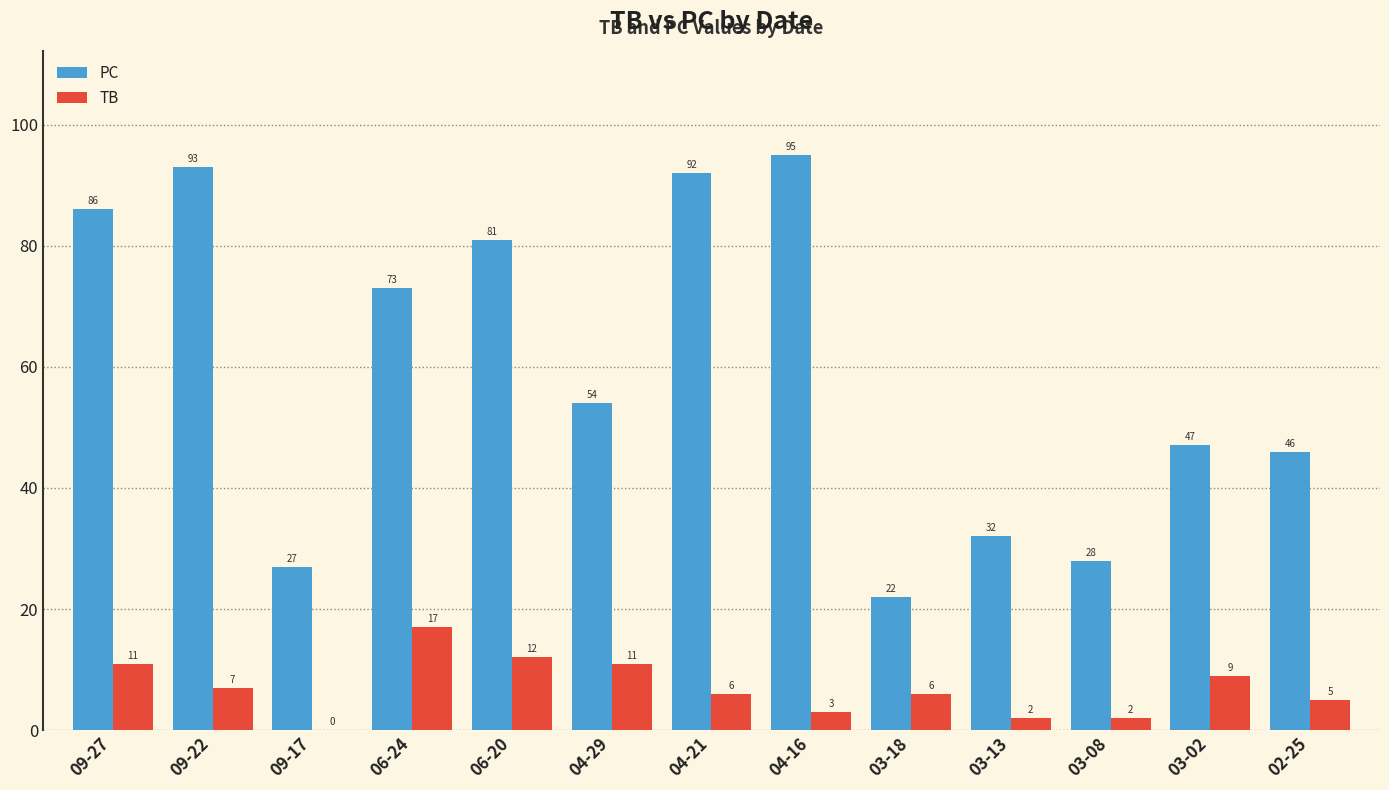

The PC series shows 28 at 03-08. True or false?

True